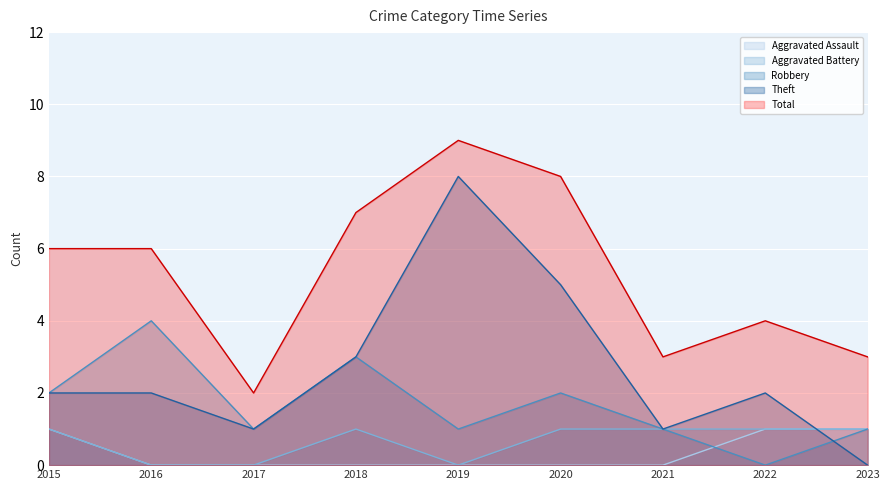

True or false: Theft and Total intersect in this chart.

False